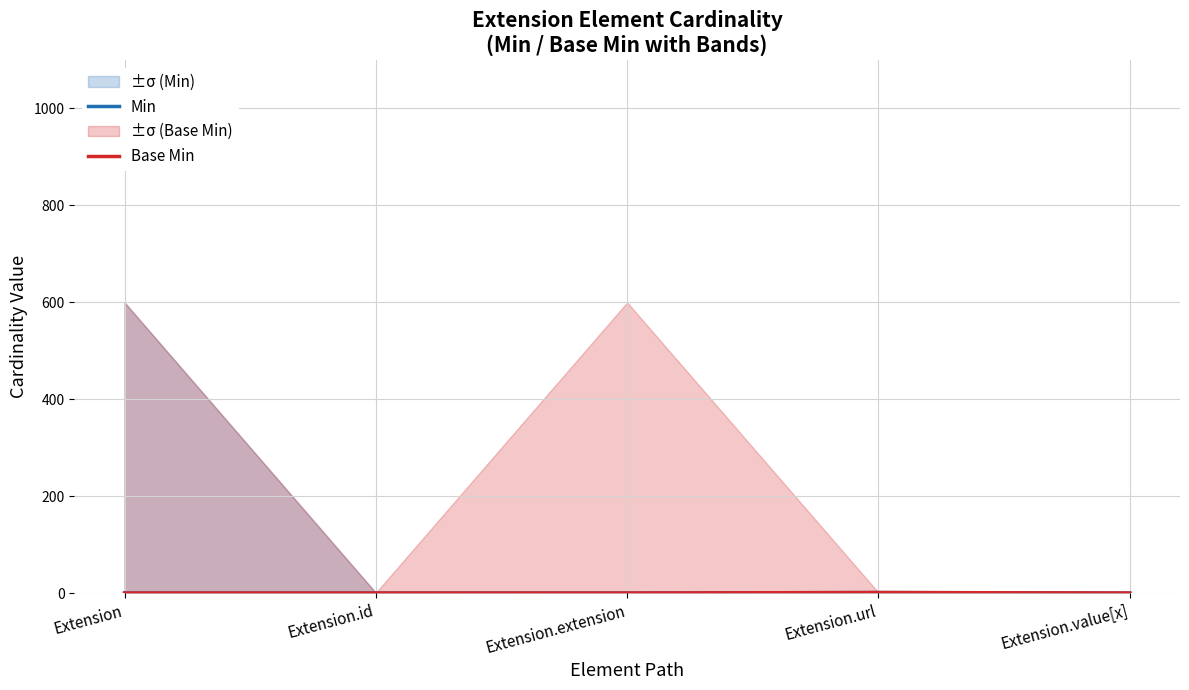

At which label does Base Min reach its minimum?

Extension